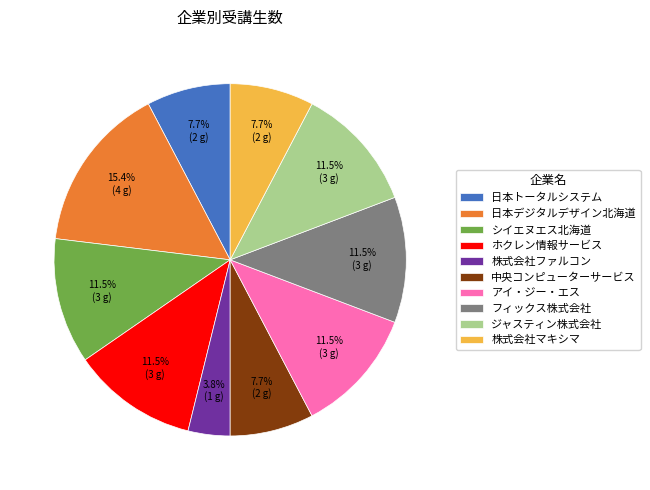

Is there a majority slice in this chart?

No